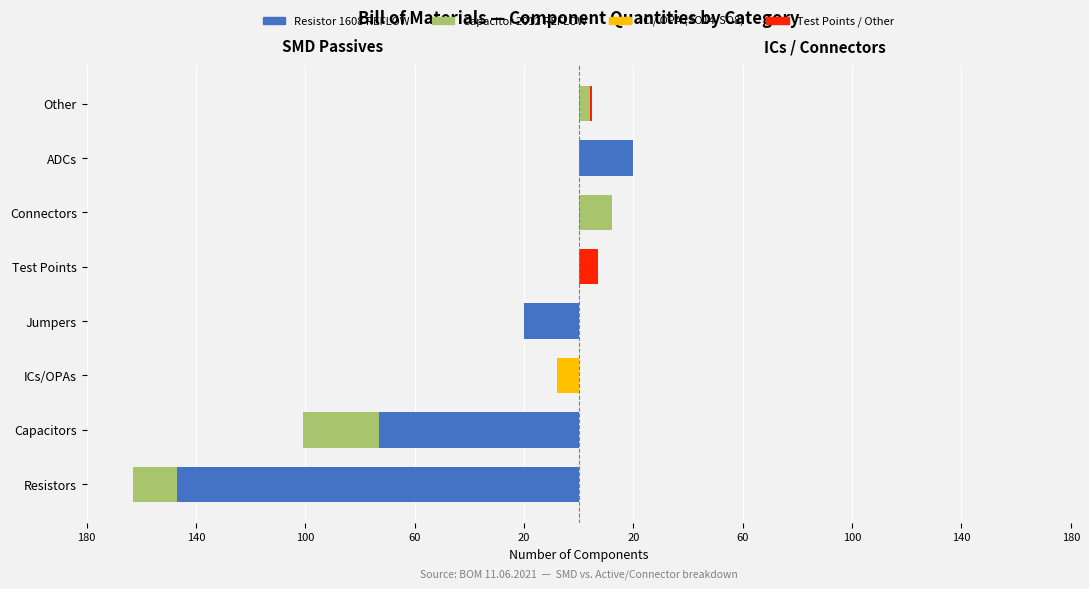

True or false: Capacitor 2012 REFLOW has a value of 15 at ICs/OPAs.

False